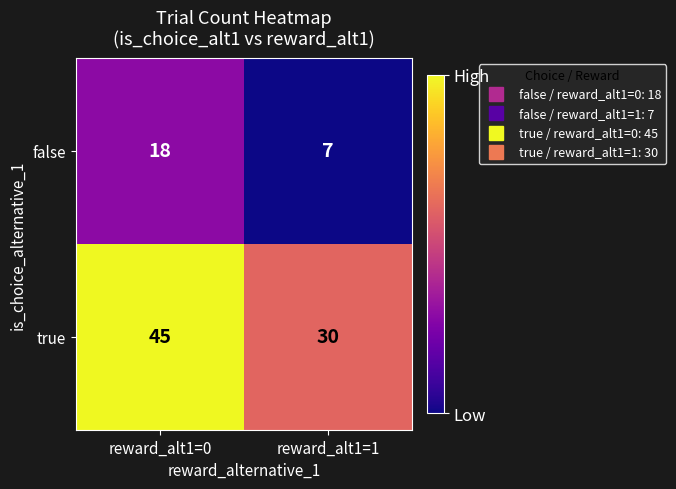

Which series has the largest range (max minus min)?

true